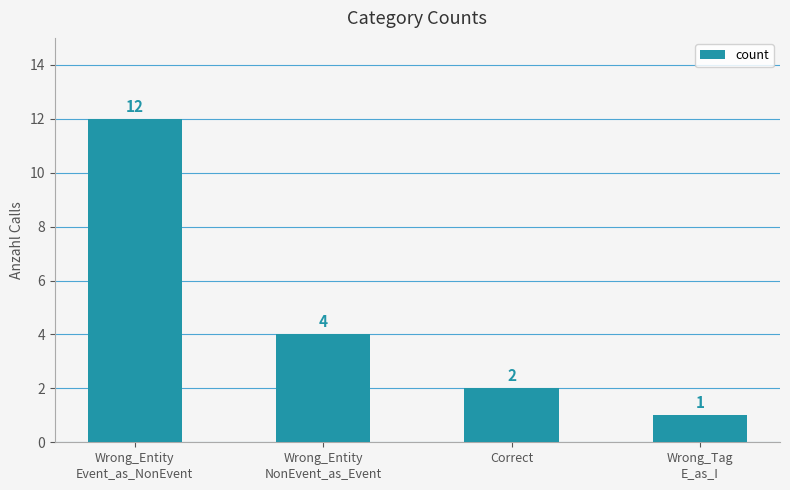

Is it true that the value at Wrong_Entity
NonEvent_as_Event is 6?

False